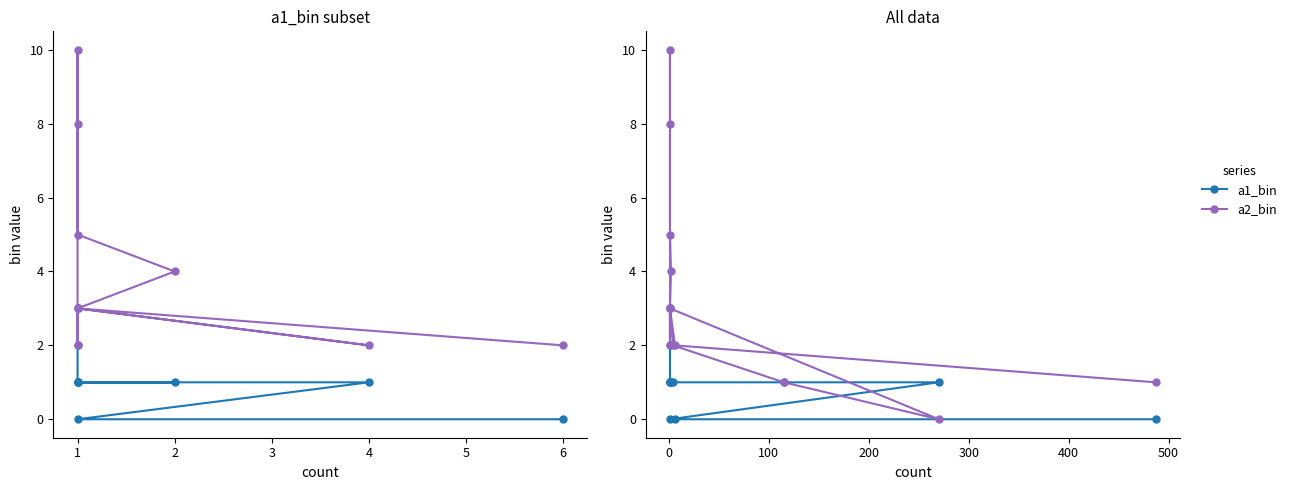

At how many categories does at least one series exceed 6?

2